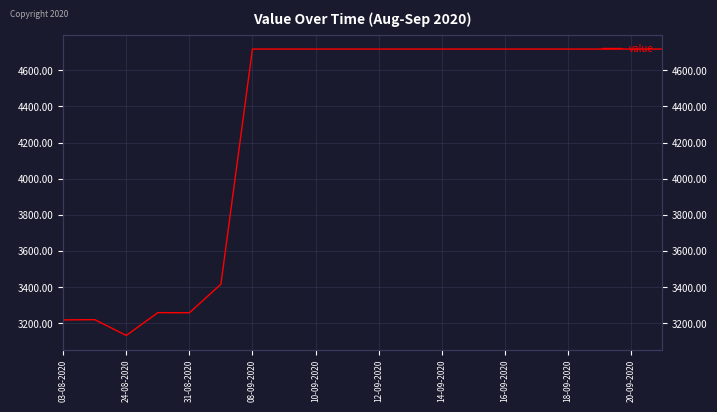

The chart shows a value of 8178.1 at 08-09-2020. True or false?

False